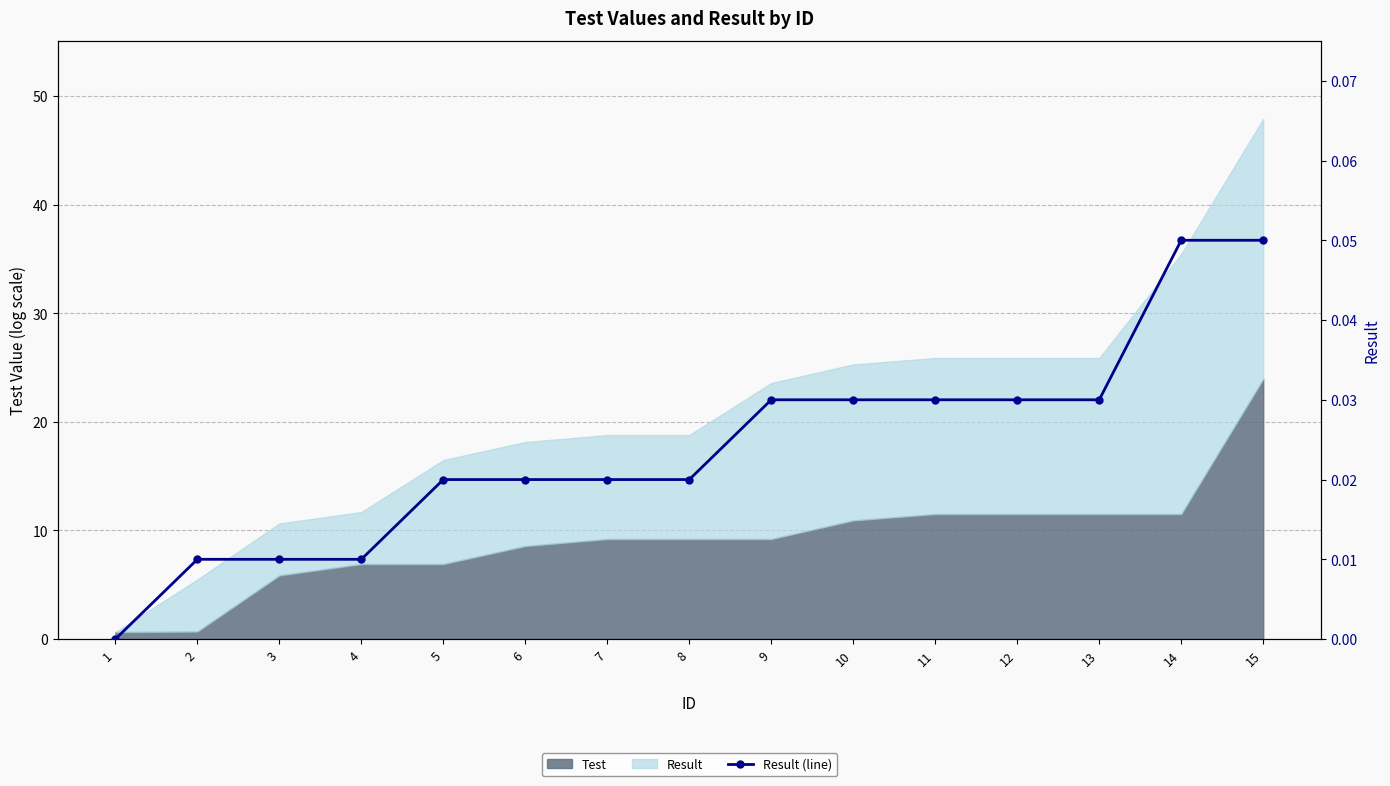

How many data points does each series have?

15